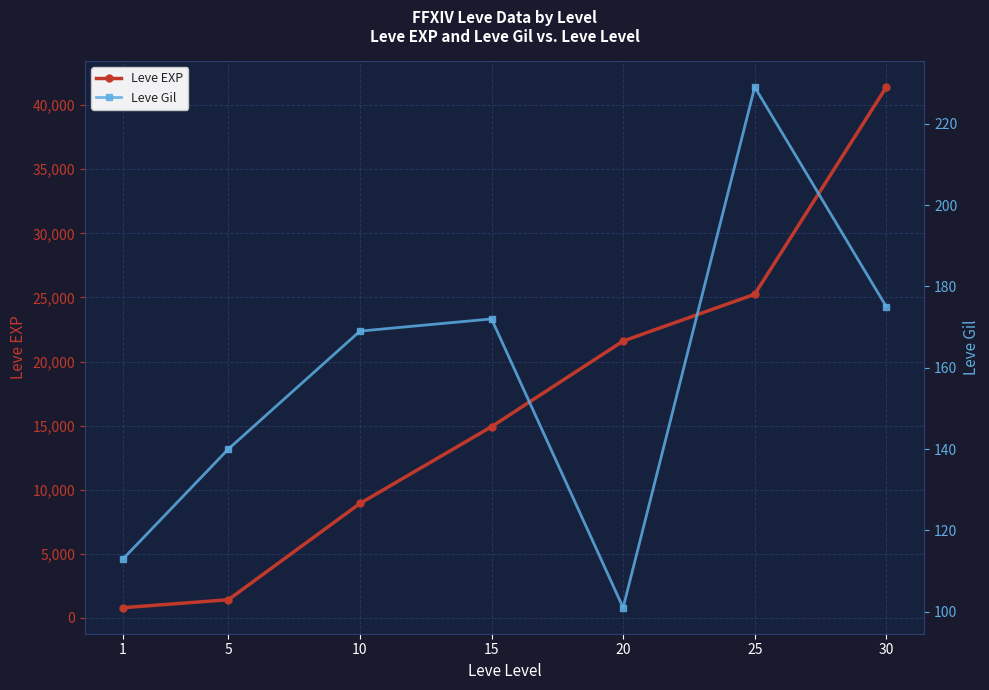

What is the sum of all Leve EXP values?

114330